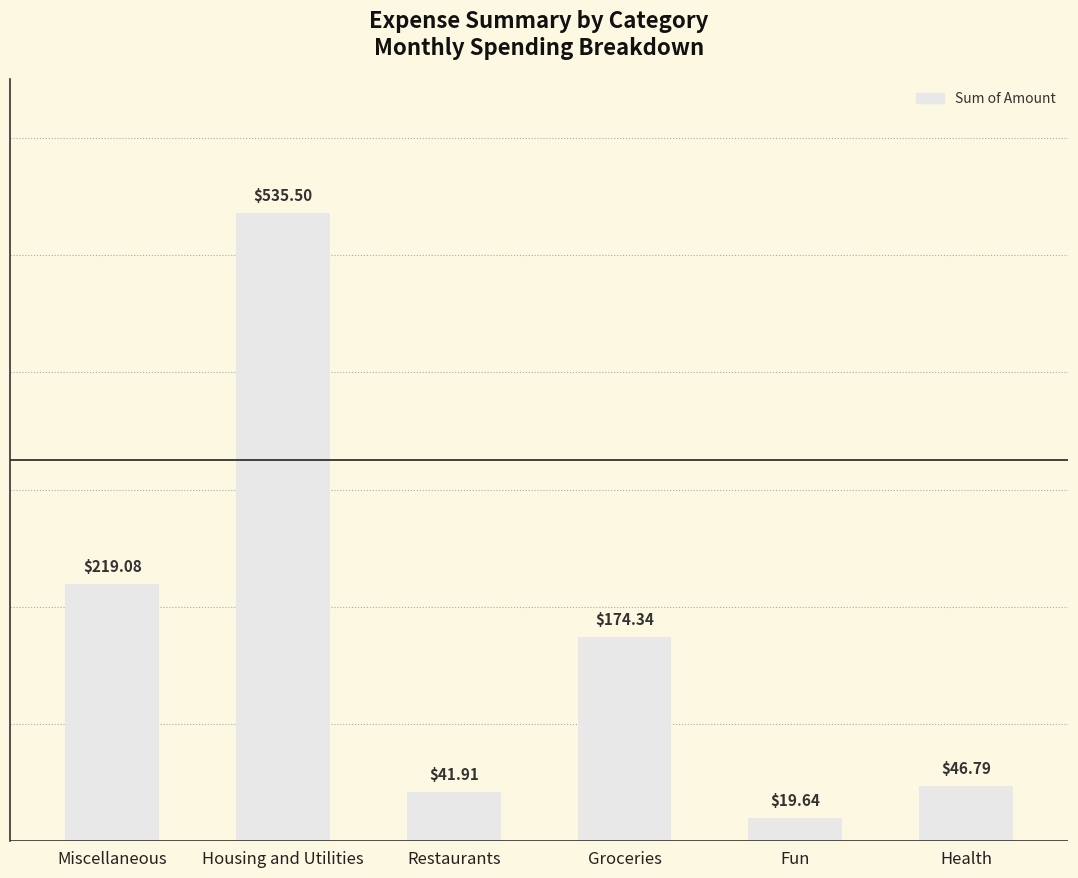

What is the change in value from Restaurants to Fun?

-22.3